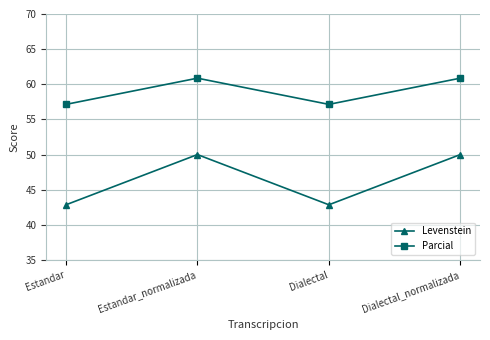

Rank the series at Estandar_normalizada from lowest to highest value.

Levenstein, Parcial